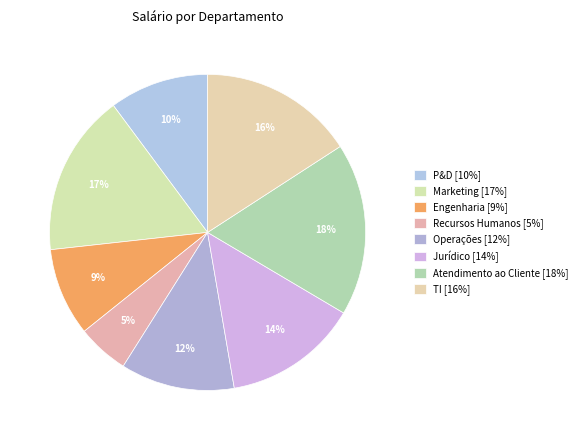

How many slices are in this pie chart?

8